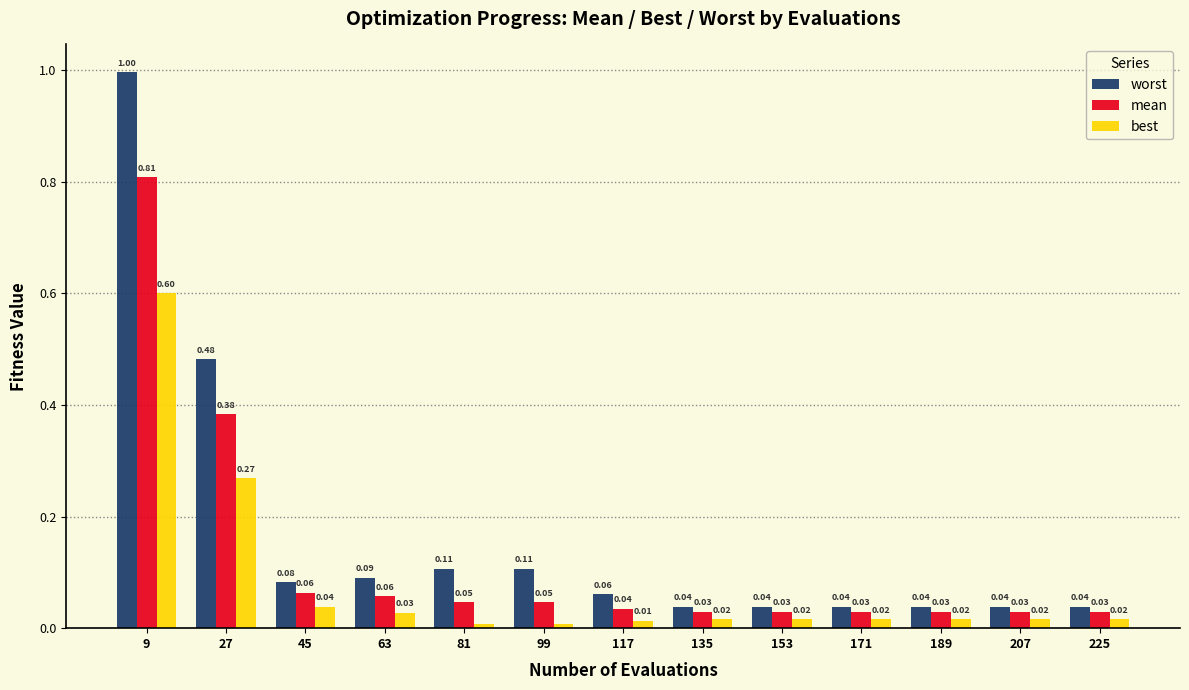

What is the height of the worst bar covering 216 to 234 on the x-axis?

0.04